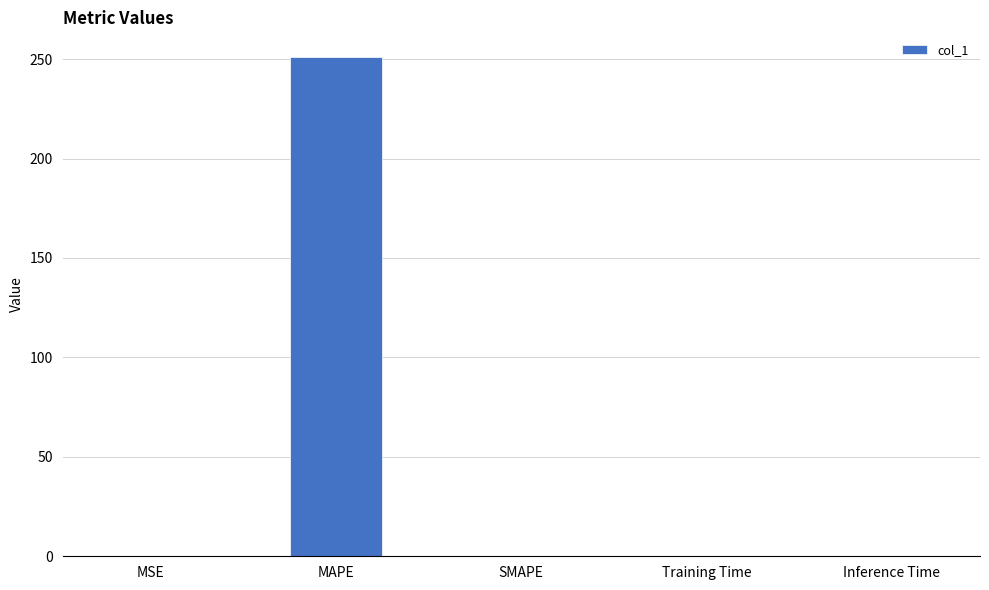

Which category has the highest value across all series?

MAPE